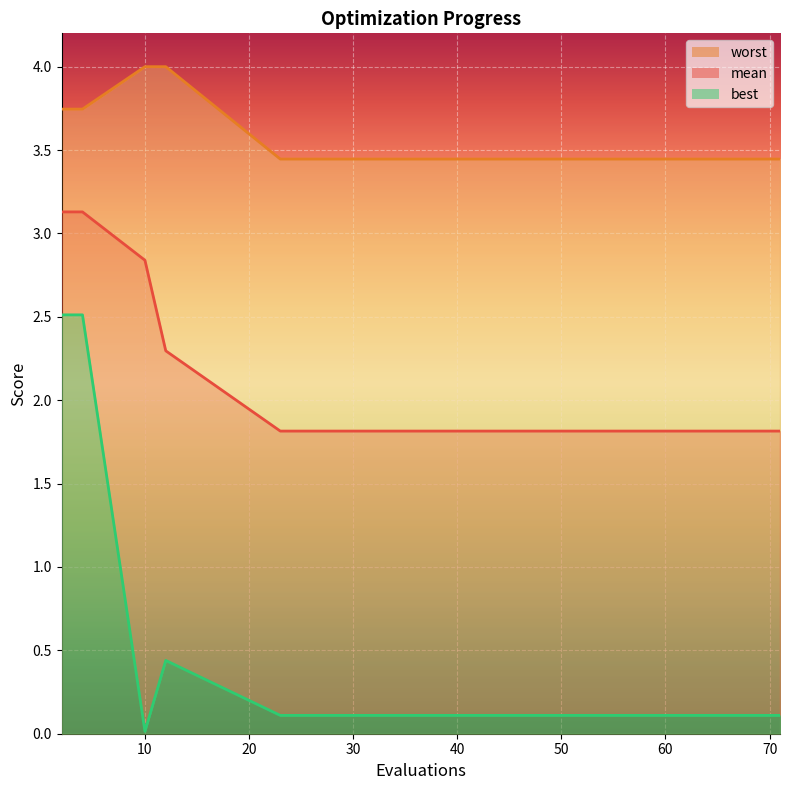

The worst series shows 3.7 at 2. True or false?

True